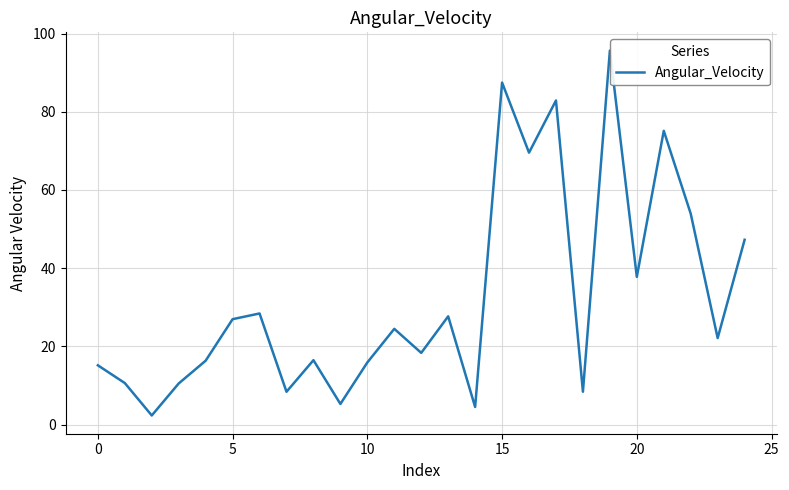

What is the greatest value displayed?

95.6